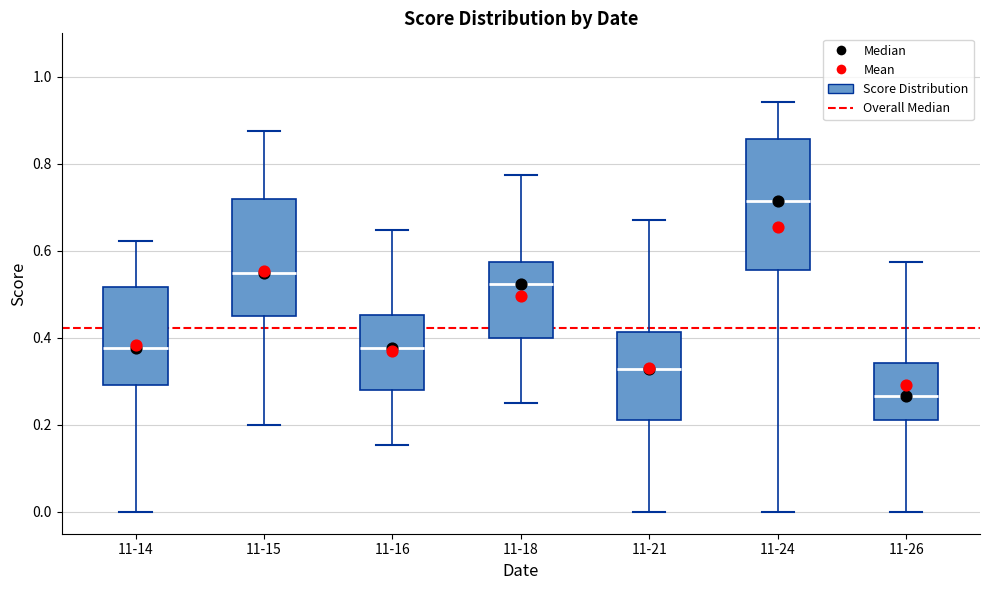

Reading left to right, transcribe this box plot: for each box, give where its median line is, the range the box spans, and where its two whiskers end, as read against the y-axis. The values are not printed on the chart, so give them approximately, as read against the axis.

11-14: median 0.38, box 0.30 to 0.52, whiskers 0.00 to 0.62
11-15: median 0.56, box 0.46 to 0.72, whiskers 0.20 to 0.88
11-16: median 0.38, box 0.28 to 0.46, whiskers 0.16 to 0.64
11-18: median 0.52, box 0.40 to 0.58, whiskers 0.26 to 0.78
11-21: median 0.32, box 0.22 to 0.42, whiskers 0.00 to 0.68
11-24: median 0.72, box 0.56 to 0.86, whiskers 0.00 to 0.94
11-26: median 0.26, box 0.22 to 0.34, whiskers 0.00 to 0.58